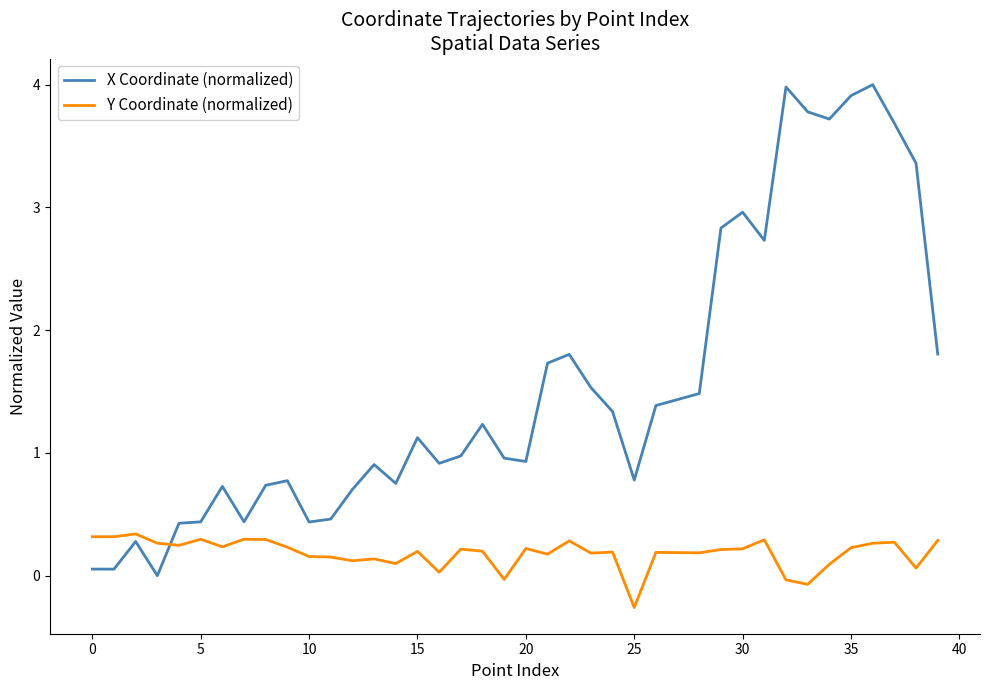

Which series ends up on top after the final intersection of X Coordinate (normalized) and Y Coordinate (normalized)?

X Coordinate (normalized)